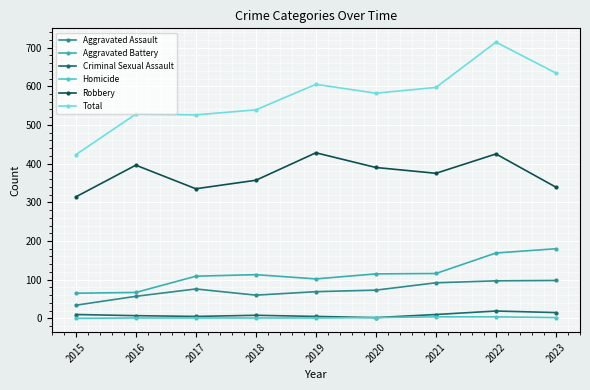

True or false: Robbery has more than 2 interior local peaks.

True